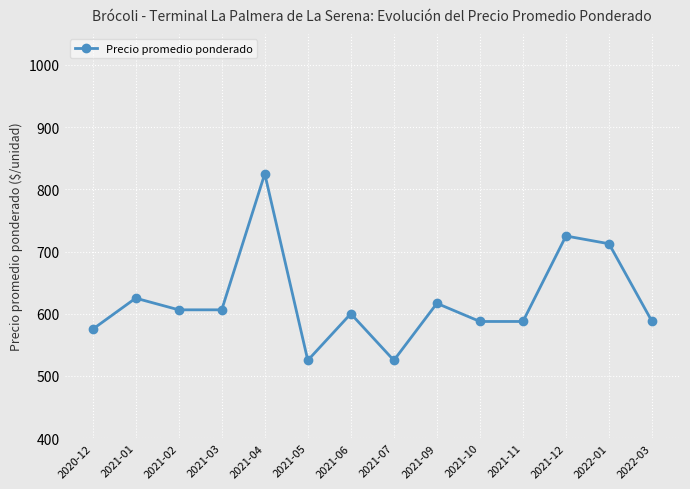

Which category has the highest value across all series?

2021-04